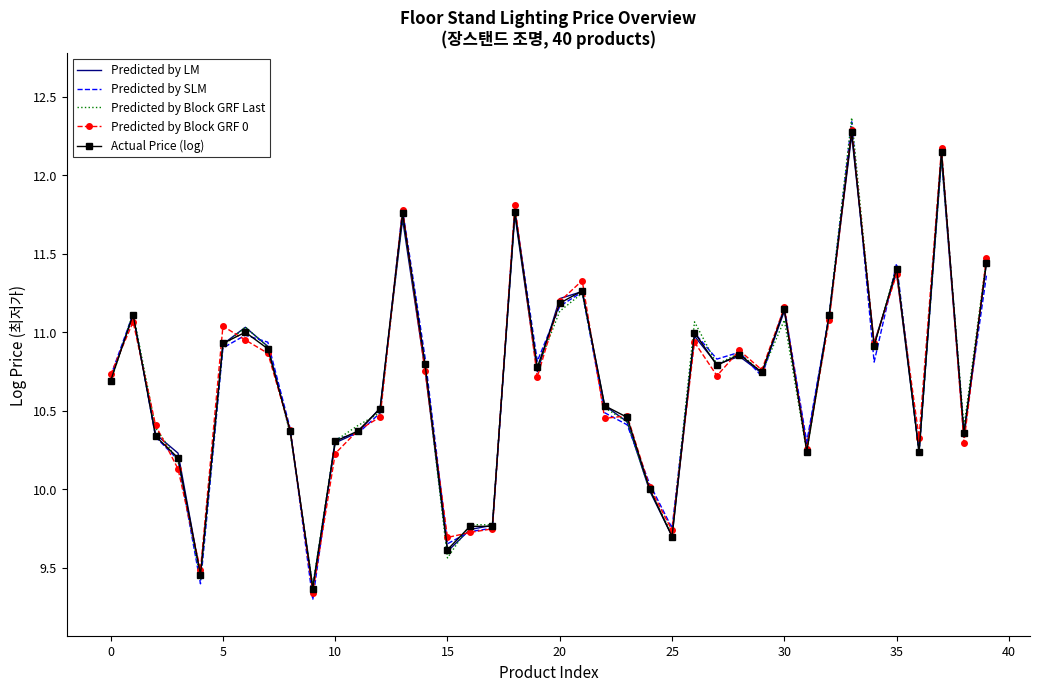

What is the maximum value shown in the chart?

12.4